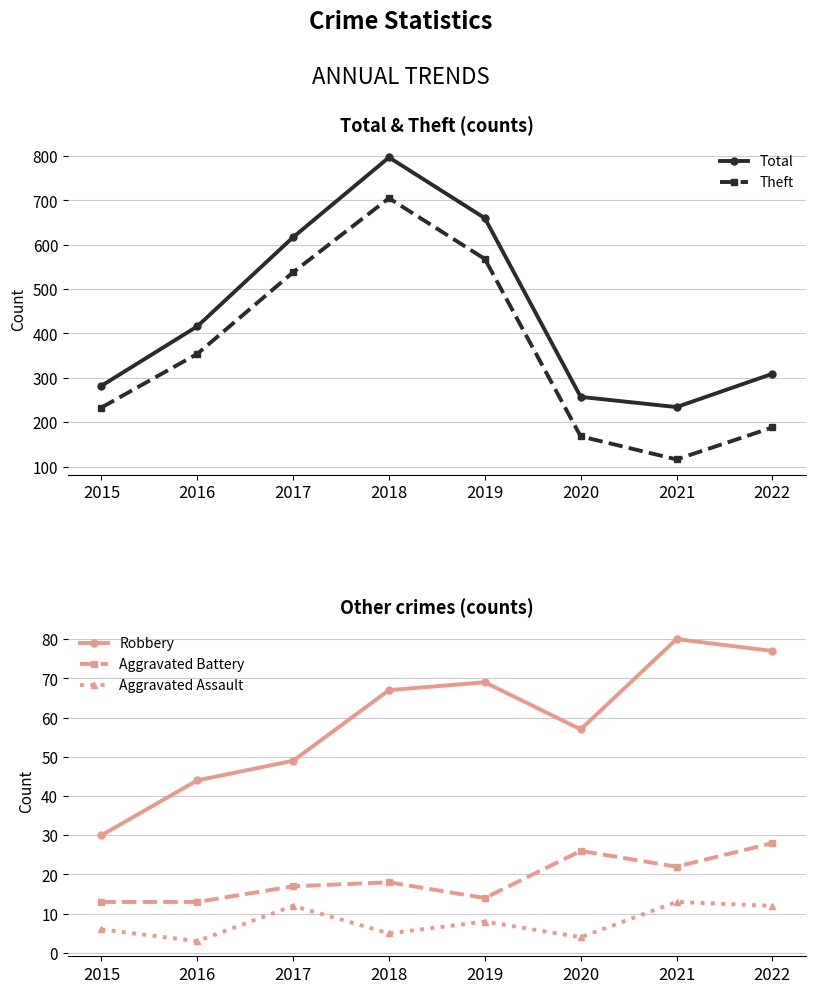

Which series has the largest range (max minus min)?

Theft